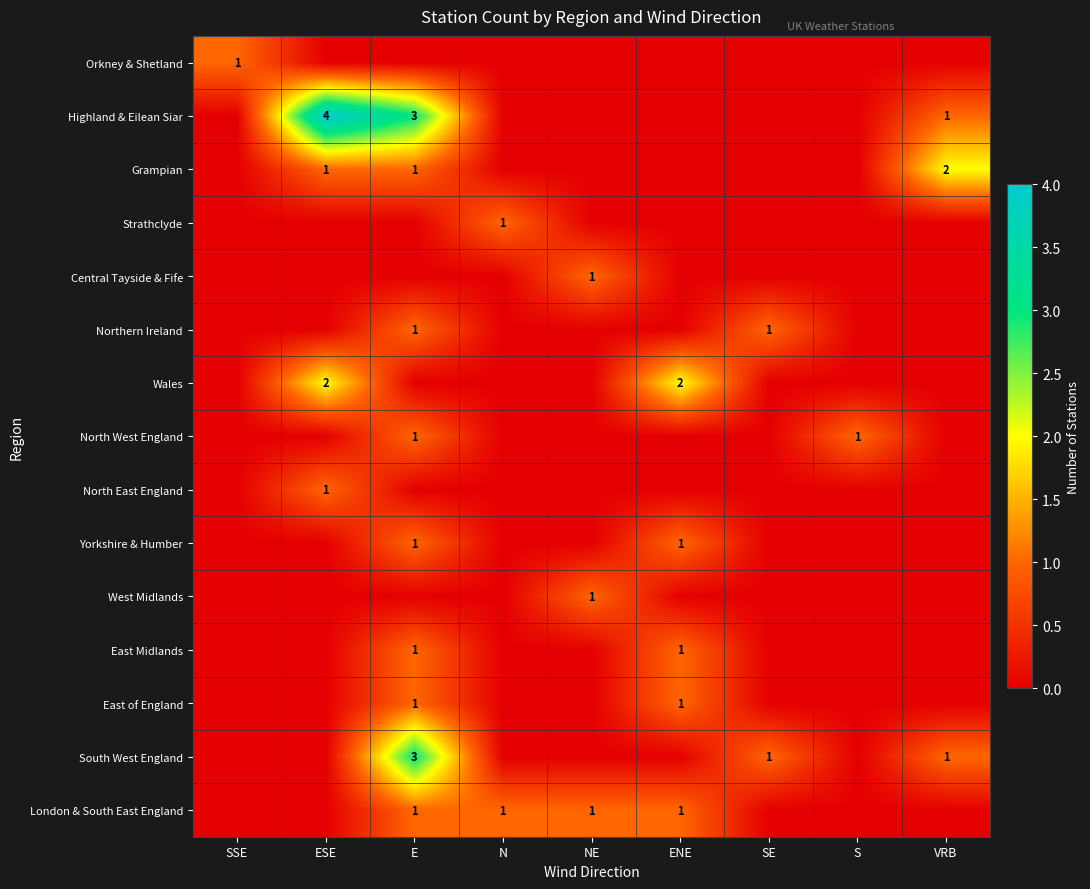

The East of England series shows 1 at E. True or false?

True